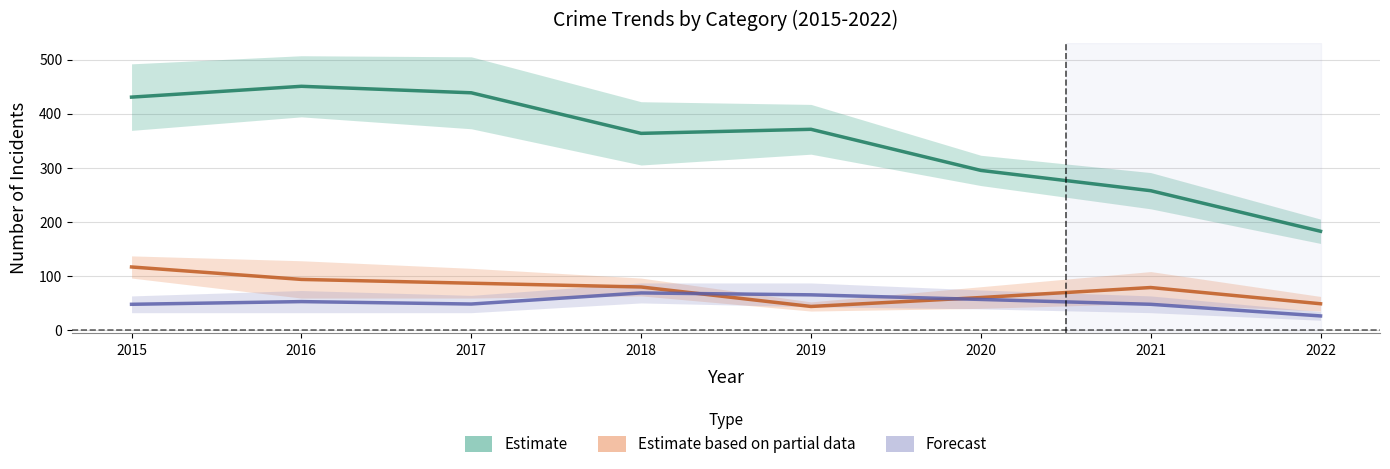

What is the minimum value for Forecast?

26.0